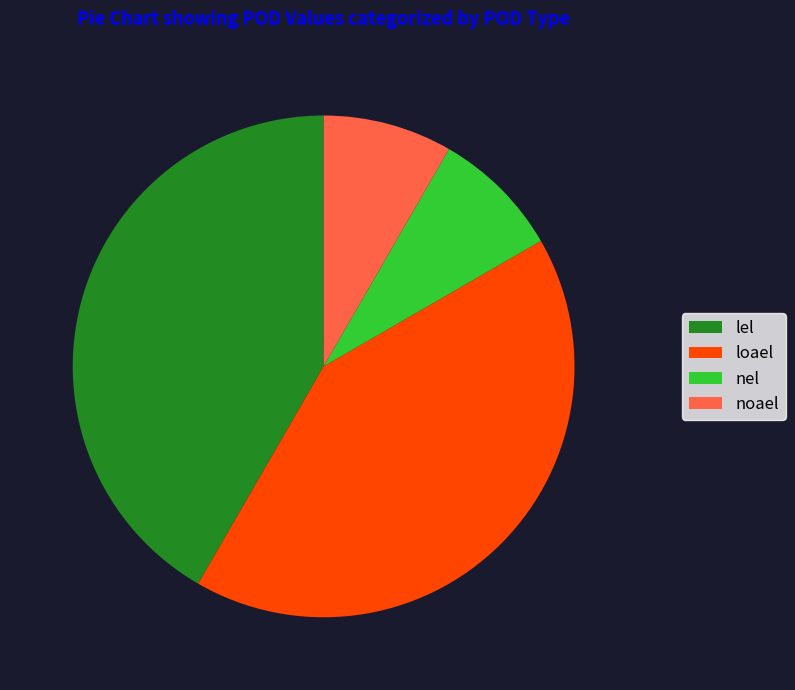

The lel slice represents 50% of the pie. True or false?

False